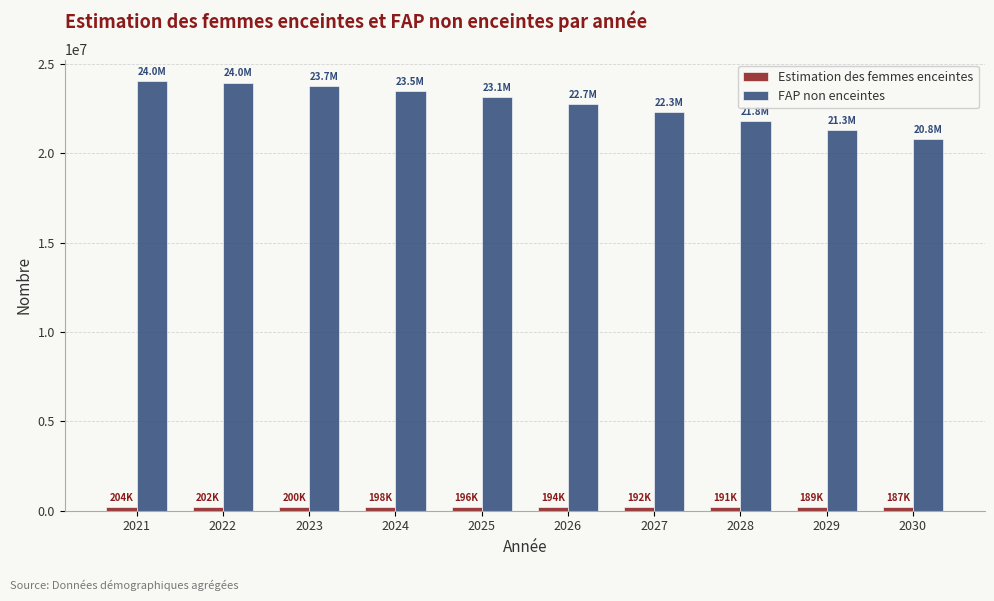

Which series has the largest range (max minus min)?

FAP non enceintes